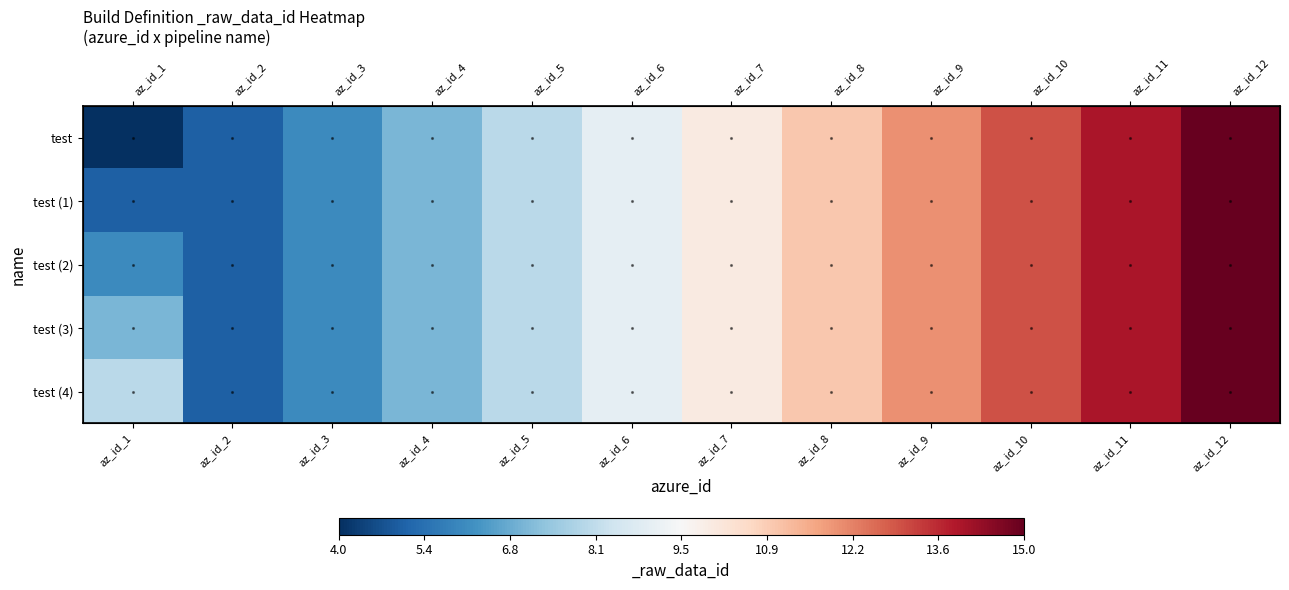

At which category is the sum across all series the highest?

az_id_12